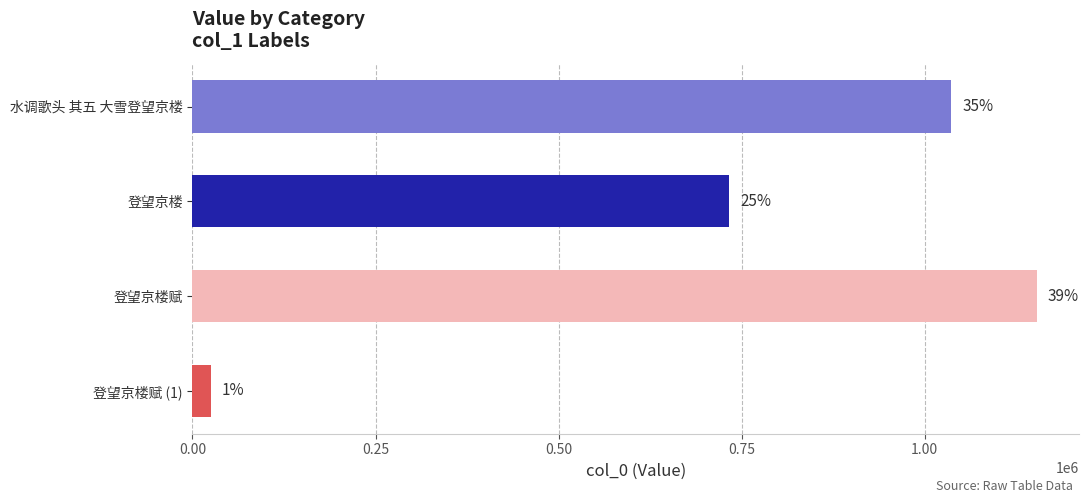

How many bars are there in total?

4